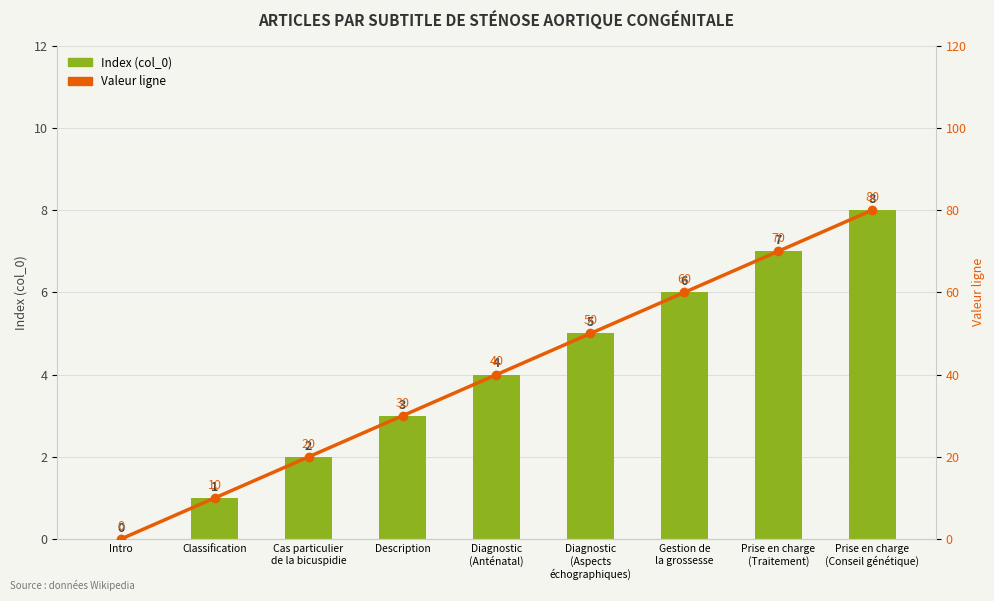

Reading left to right, what are all the values shown in this chart?

Index (col_0): Intro=0	Classification=1	Cas particulier
de la bicuspidie=2	Description=3	Diagnostic
(Anténatal)=4	Diagnostic
(Aspects
échographiques)=5	Gestion de
la grossesse=6	Prise en charge
(Traitement)=7	Prise en charge
(Conseil génétique)=8
Valeur ligne: Intro=0	Classification=10	Cas particulier
de la bicuspidie=20	Description=30	Diagnostic
(Anténatal)=40	Diagnostic
(Aspects
échographiques)=50	Gestion de
la grossesse=60	Prise en charge
(Traitement)=70	Prise en charge
(Conseil génétique)=80